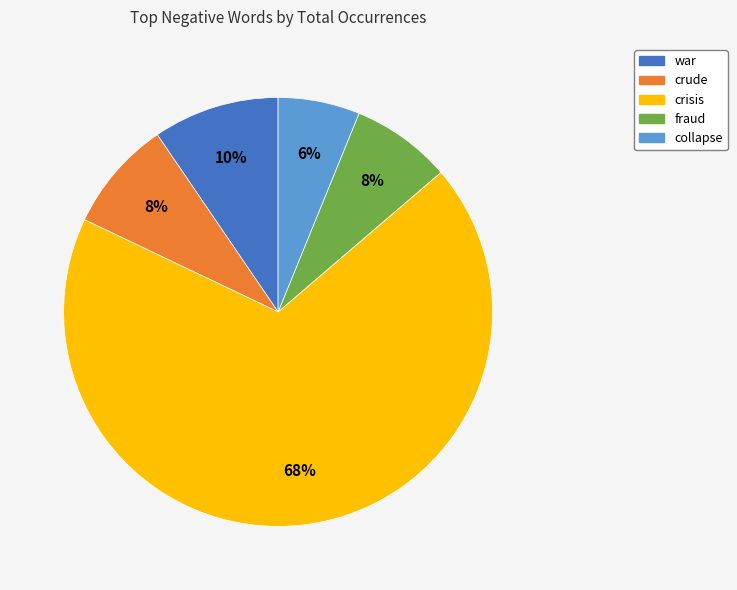

Between crisis and fraud, which is larger?

crisis